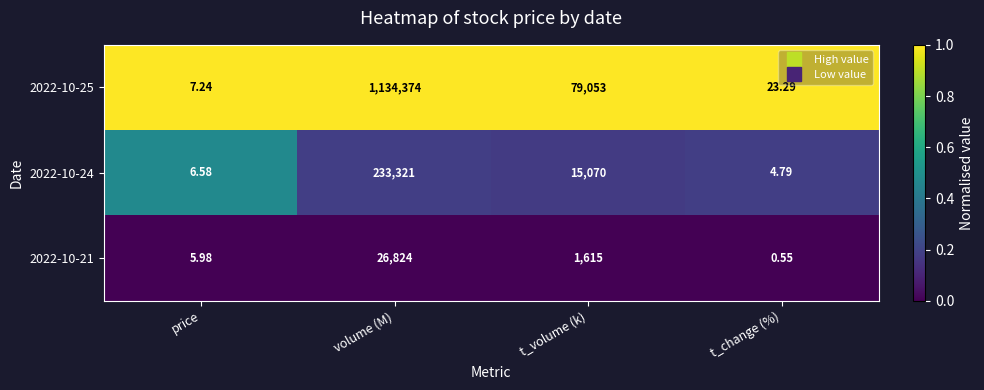

At t_volume (k), list the series in order from smallest to largest.

2022-10-21, 2022-10-24, 2022-10-25